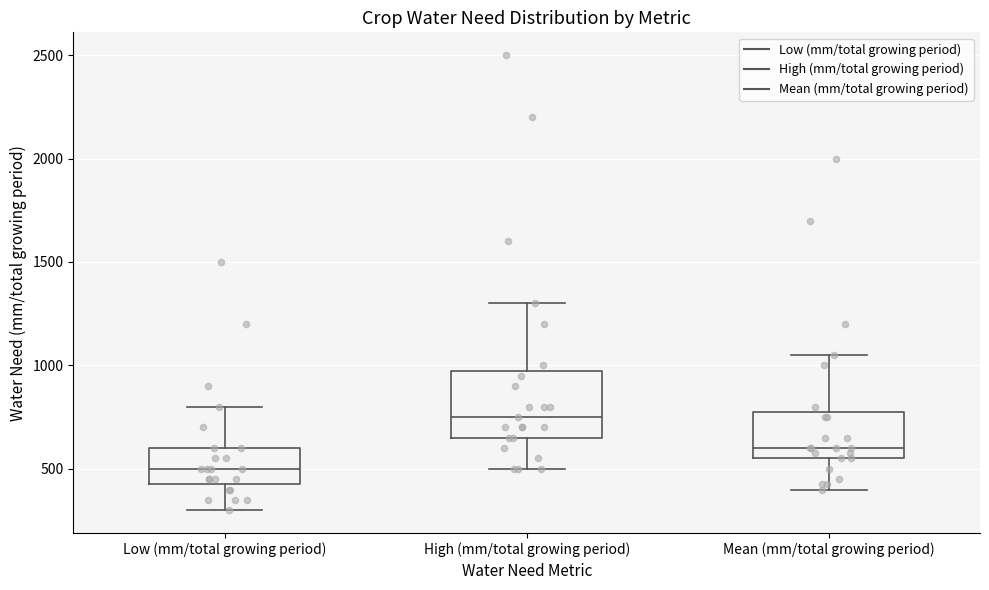

Which box has the lowest median line?

Low (mm/total growing period)